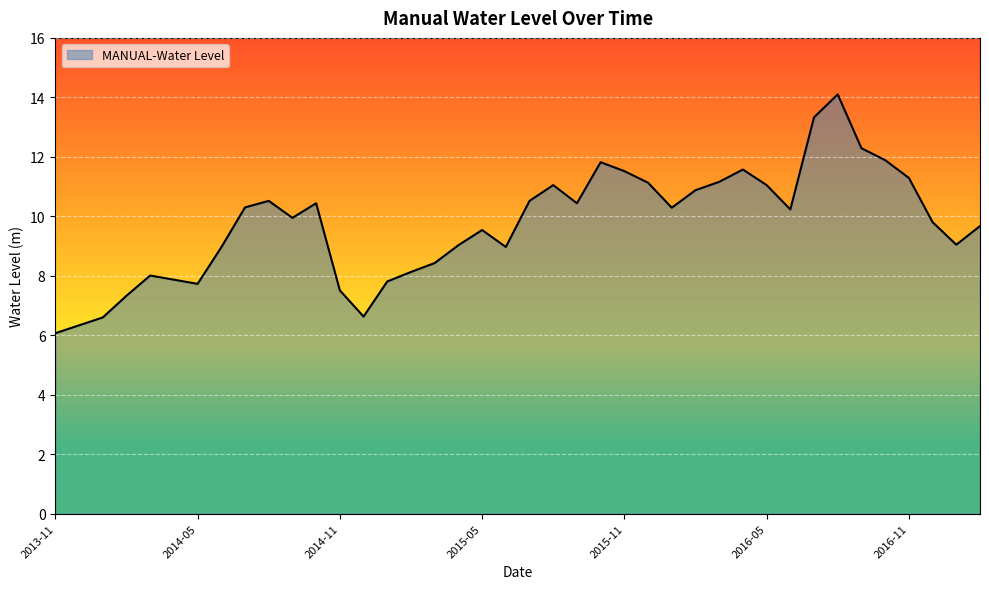

What is the greatest value displayed?

14.1